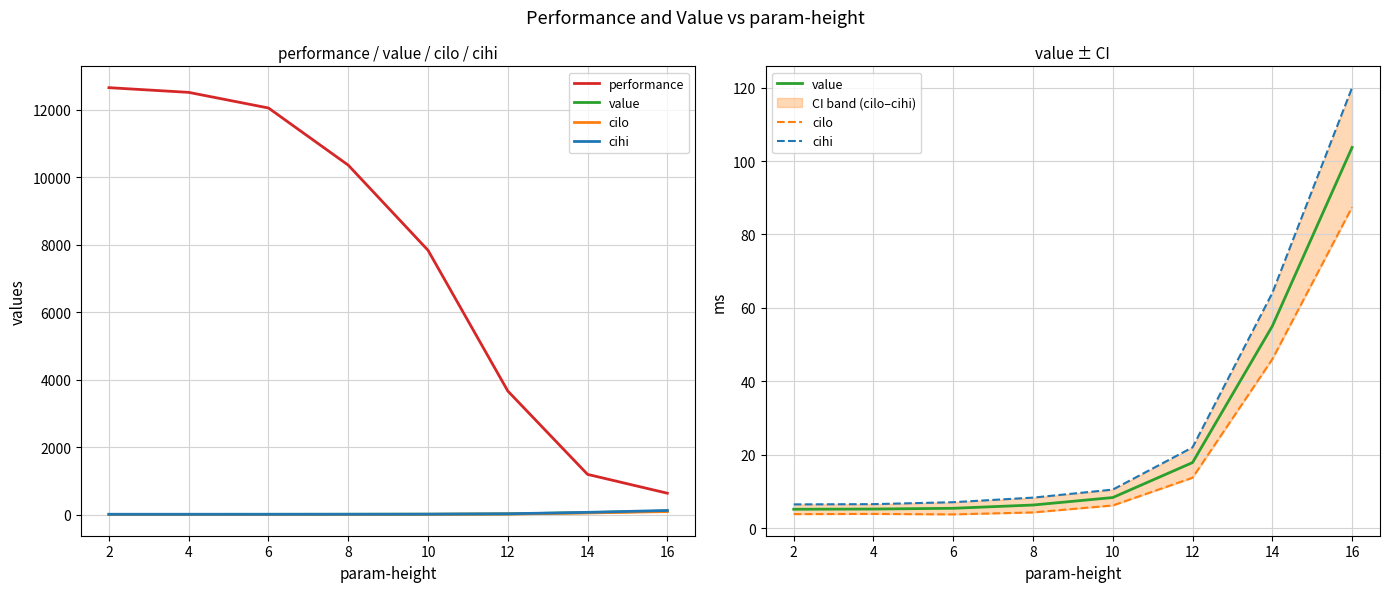

What is the greatest value displayed?

12659.8